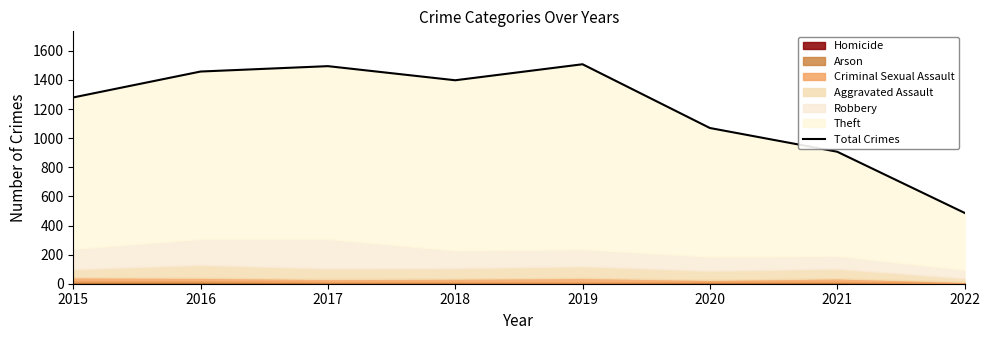

List the labels in order of value, smallest first.

2022, 2021, 2020, 2015, 2018, 2016, 2017, 2019